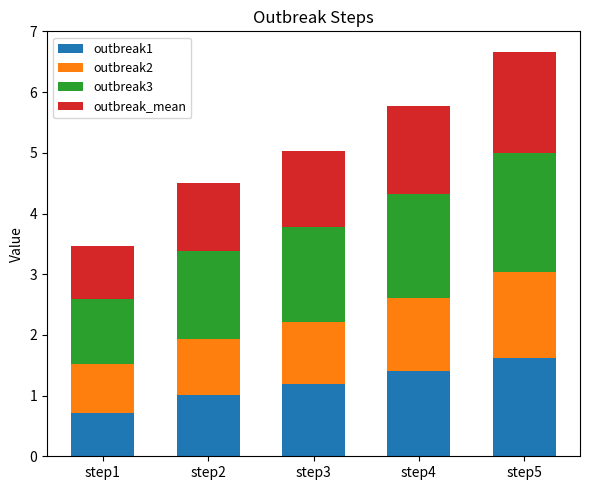

What is the highest value of the outbreak1 series?

1.6